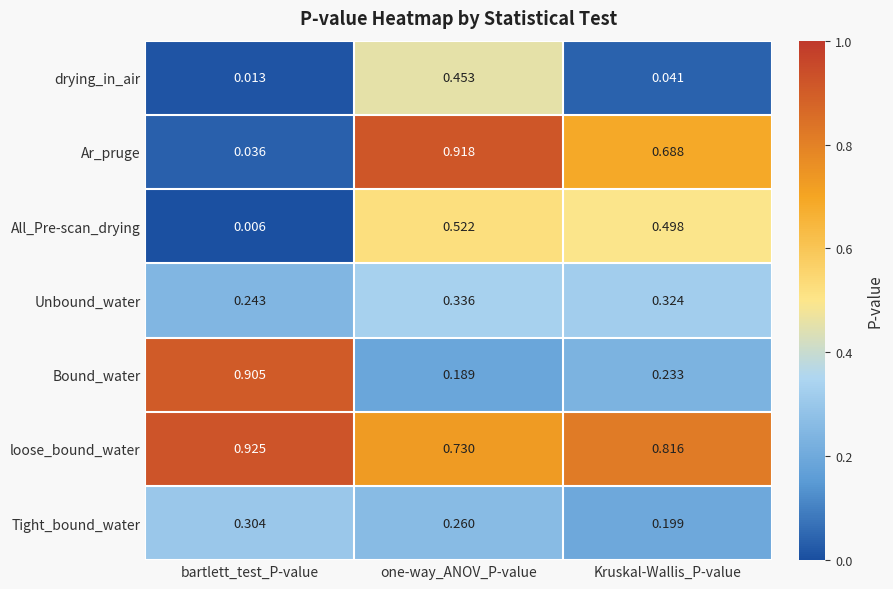

Rank the series by their maximum value, from lowest to highest.

Tight_bound_water, Unbound_water, drying_in_air, All_Pre-scan_drying, Bound_water, Ar_pruge, loose_bound_water